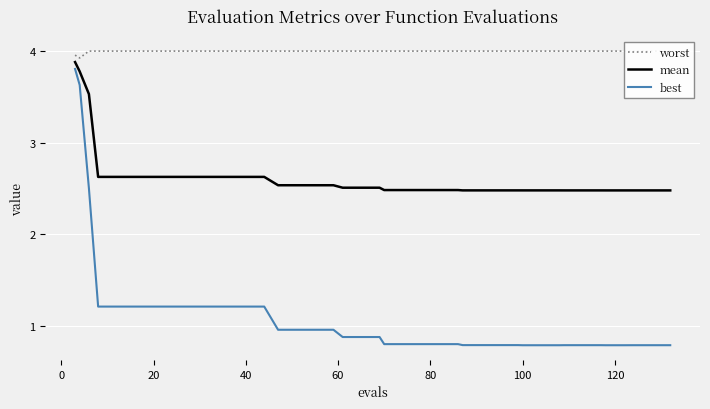

Is it true that best equals 1.7 at 40?

False